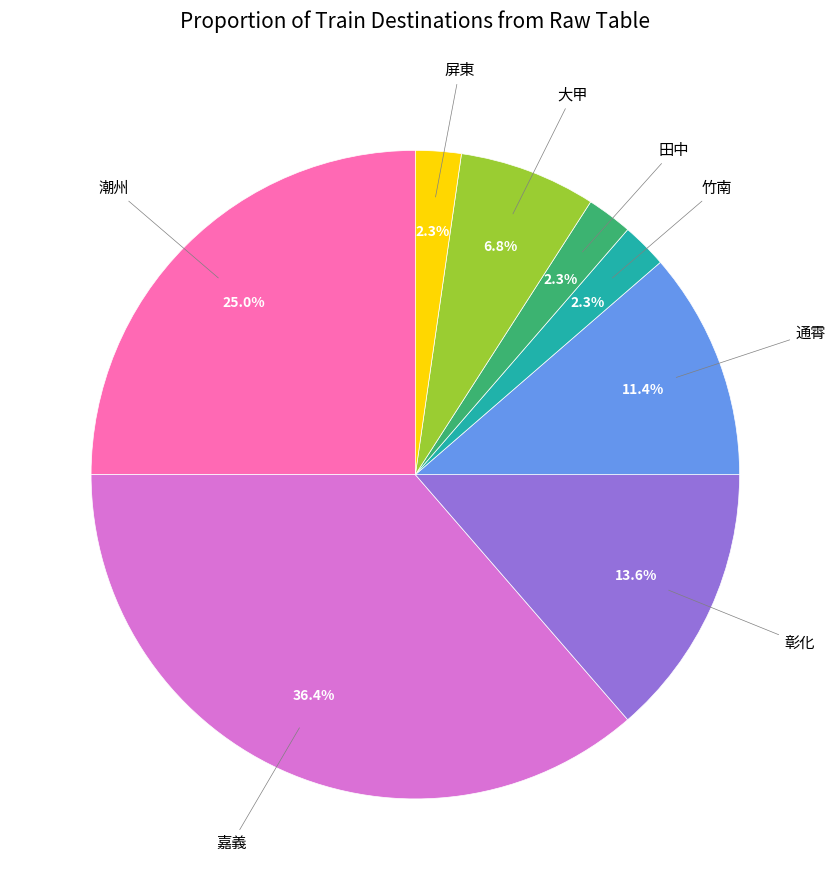

Count the number of slices in the pie.

8